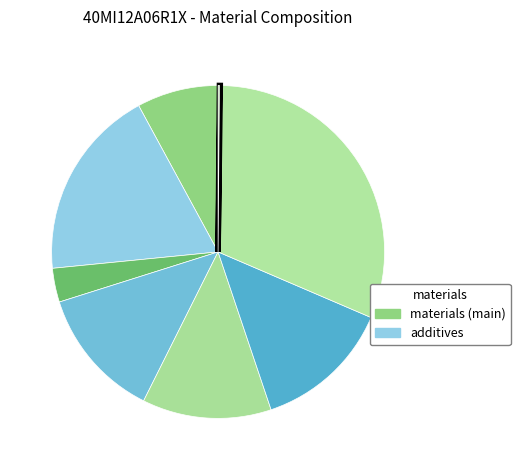

Is there any slice that represents more than half of the pie?

No